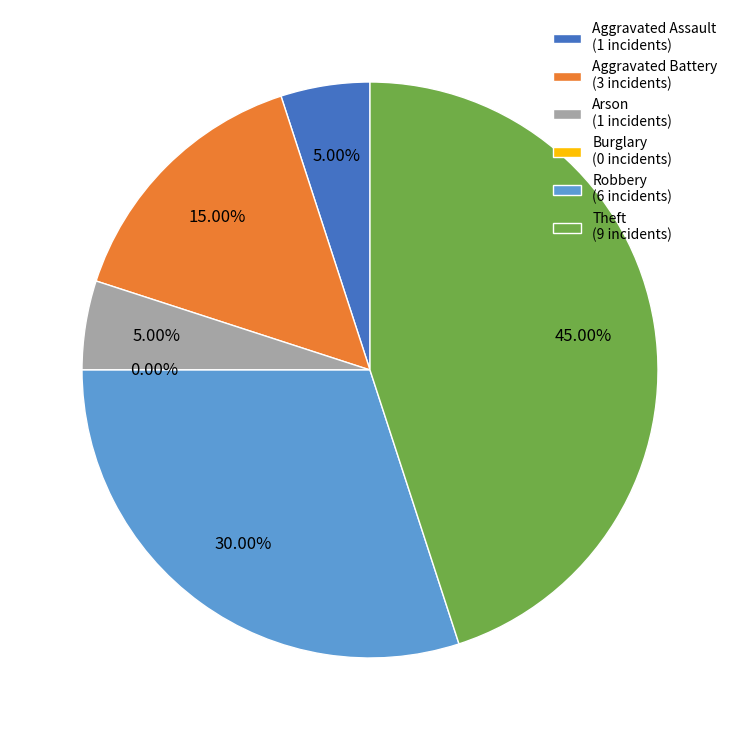

Does Arson account for over 50% of the chart?

No